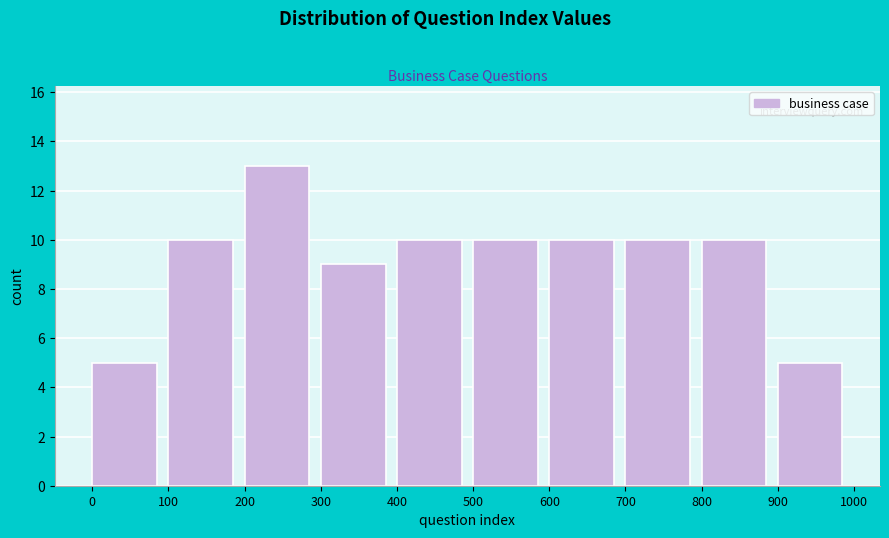

Reading left to right, transcribe this chart: for each bar, give the range it covers on the x-axis and its height. The values are not printed on the chart, so give them approximately, as read against the axis.

0 to 100: 5
100 to 200: 10
200 to 300: 13
300 to 400: 9
400 to 500: 10
500 to 600: 10
600 to 700: 10
700 to 800: 10
800 to 900: 10
900 to 1000: 5